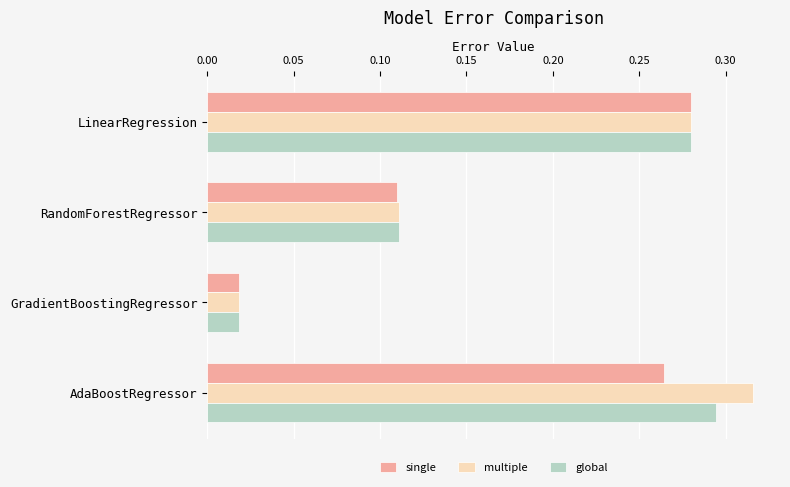

Rank the categories by global value from lowest to highest.

GradientBoostingRegressor, RandomForestRegressor, LinearRegression, AdaBoostRegressor